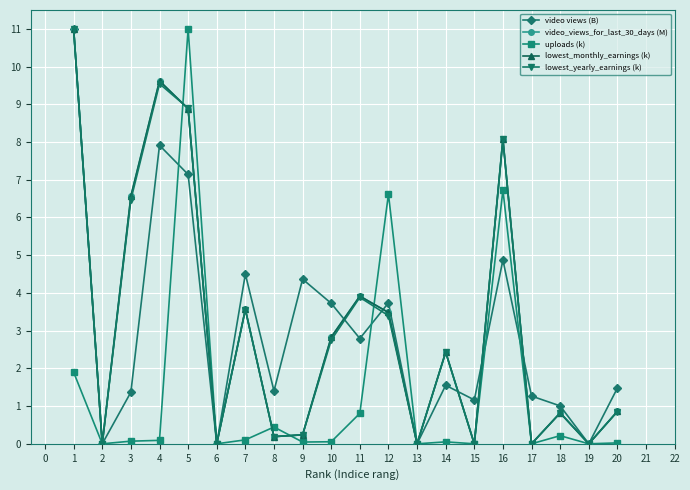

How many series are shown in this chart?

5